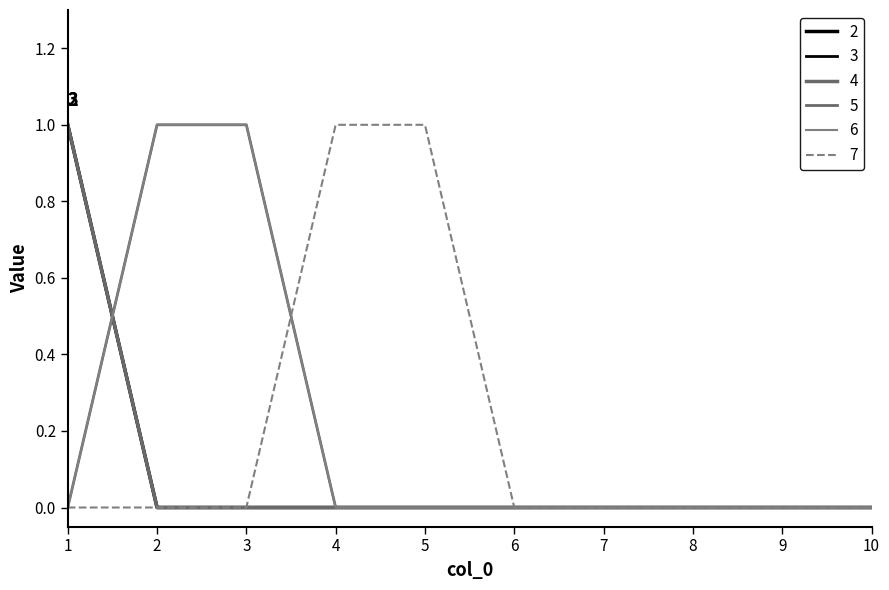

What is the value of the 6 point at the 2nd from the left?

1